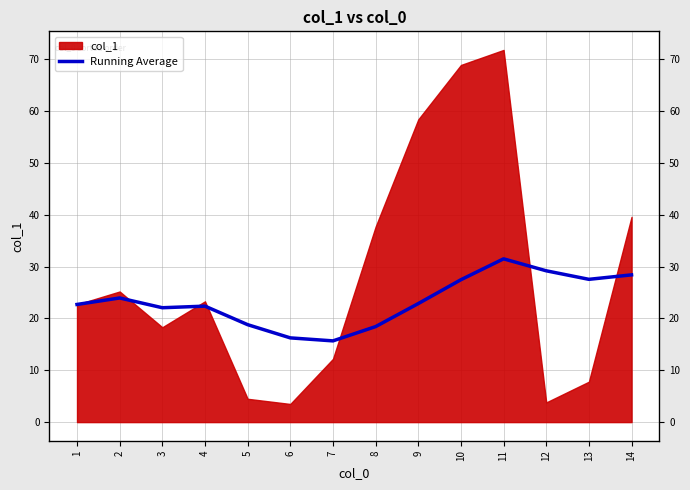

At which category does the data reach its first local peak?

2